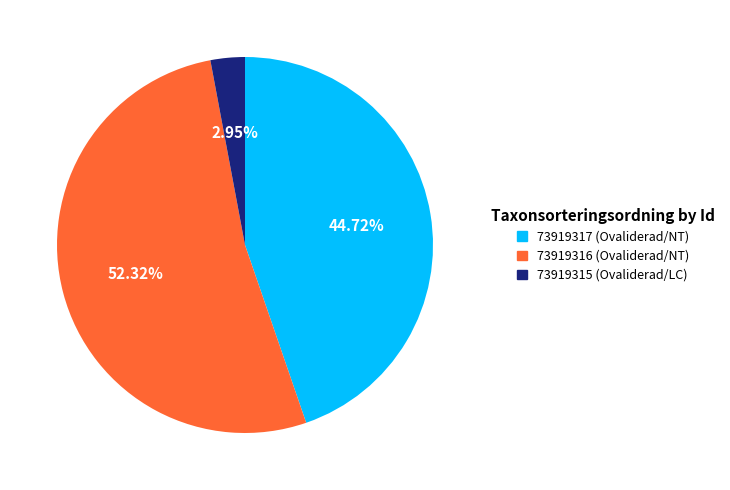

Which slice is the largest?

73919316